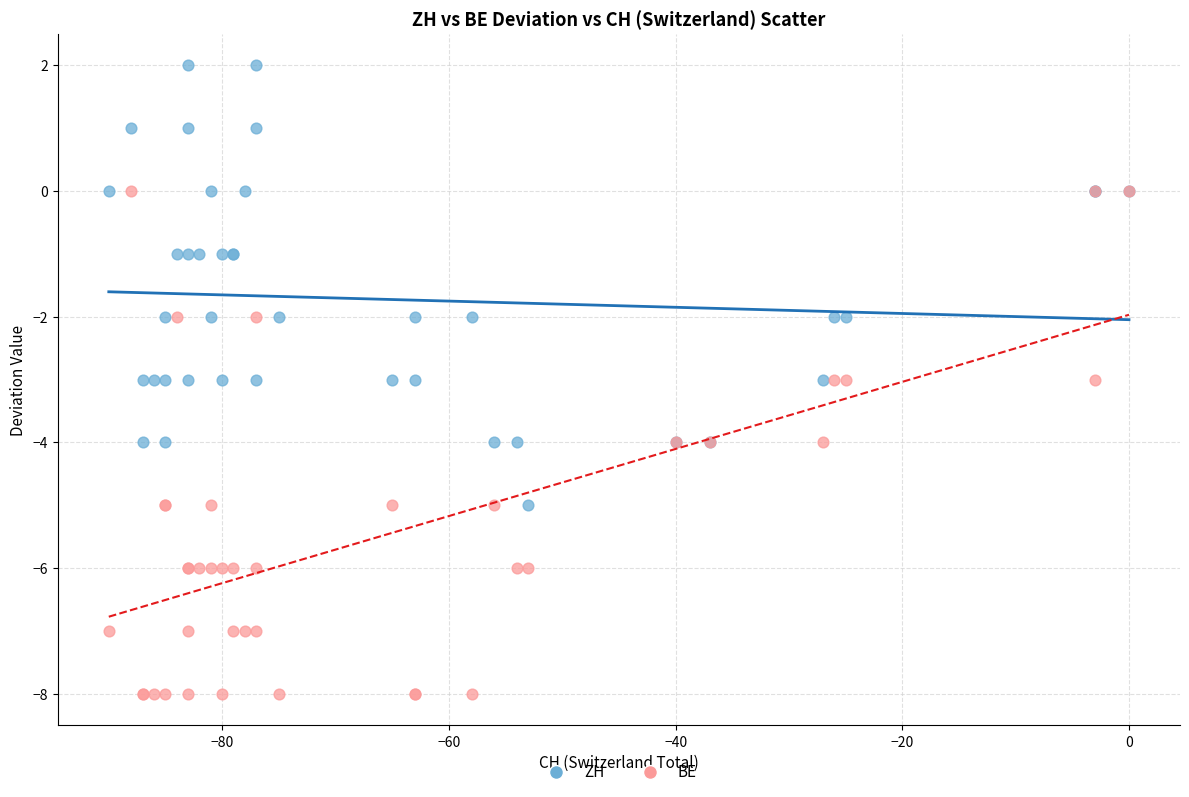

Which series reaches the minimum Y coordinate?

BE